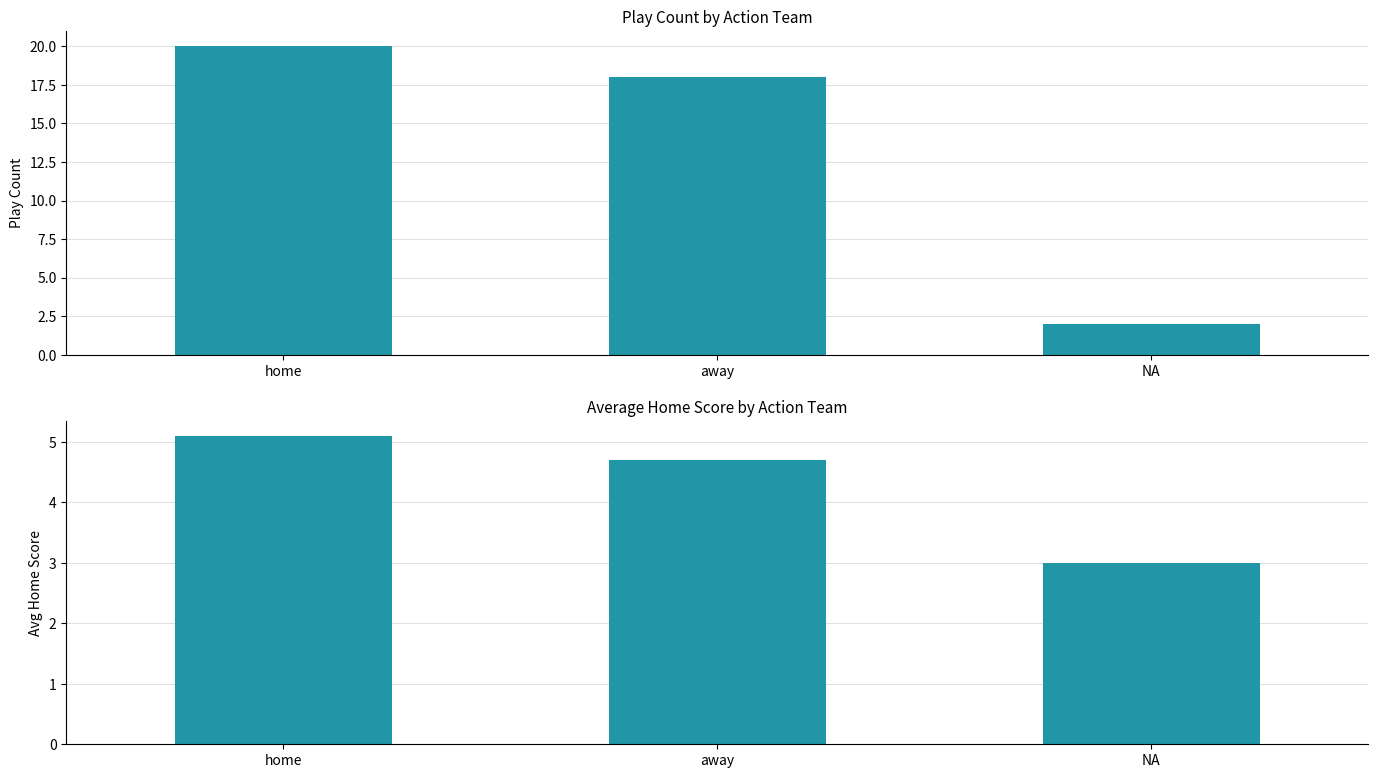

What position from the right is away?

2